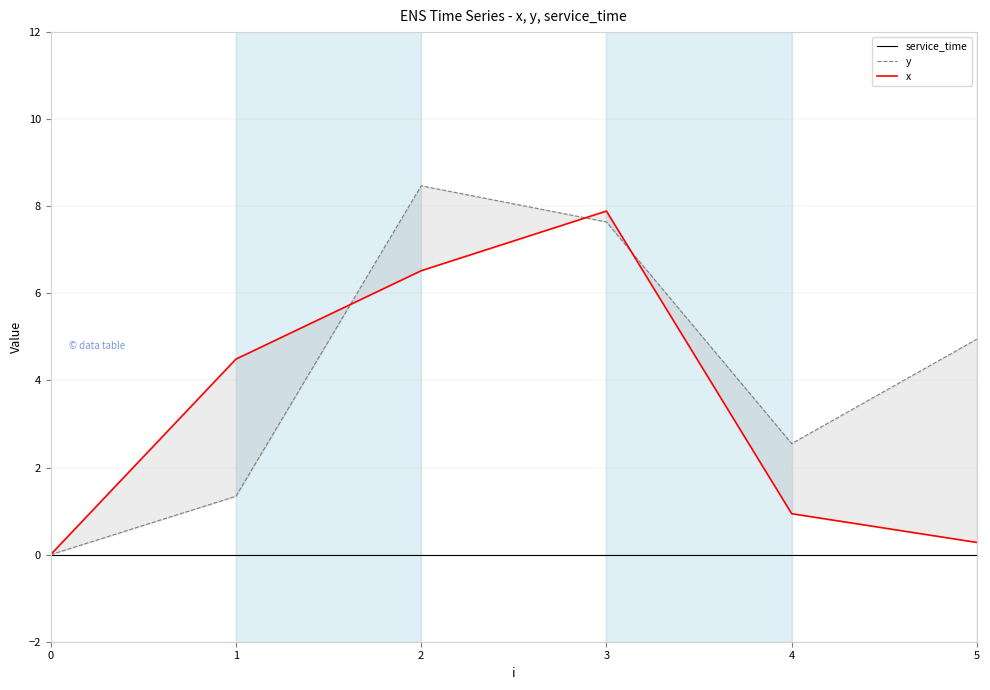

What value does the x series have at 4?

0.9